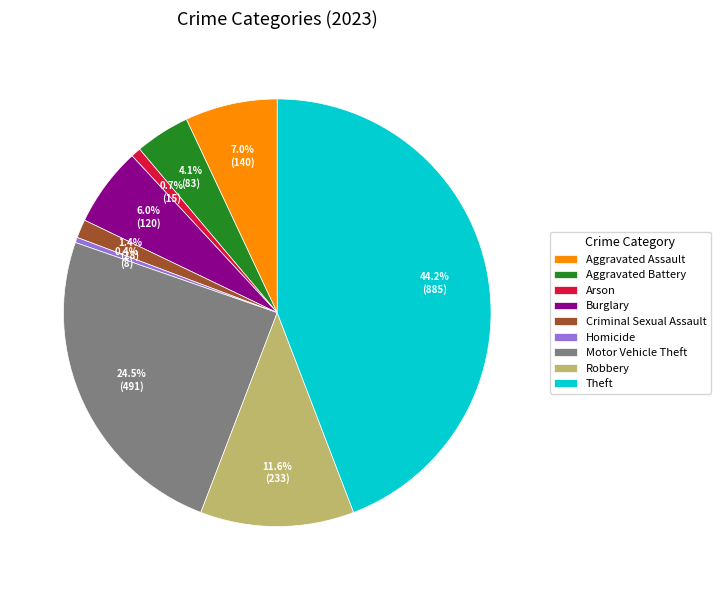

Is Criminal Sexual Assault the majority of the pie?

No